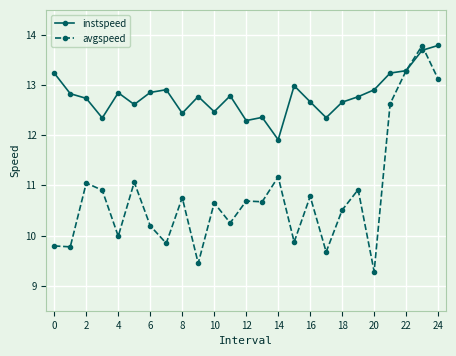

Which series has the largest range (max minus min)?

avgspeed